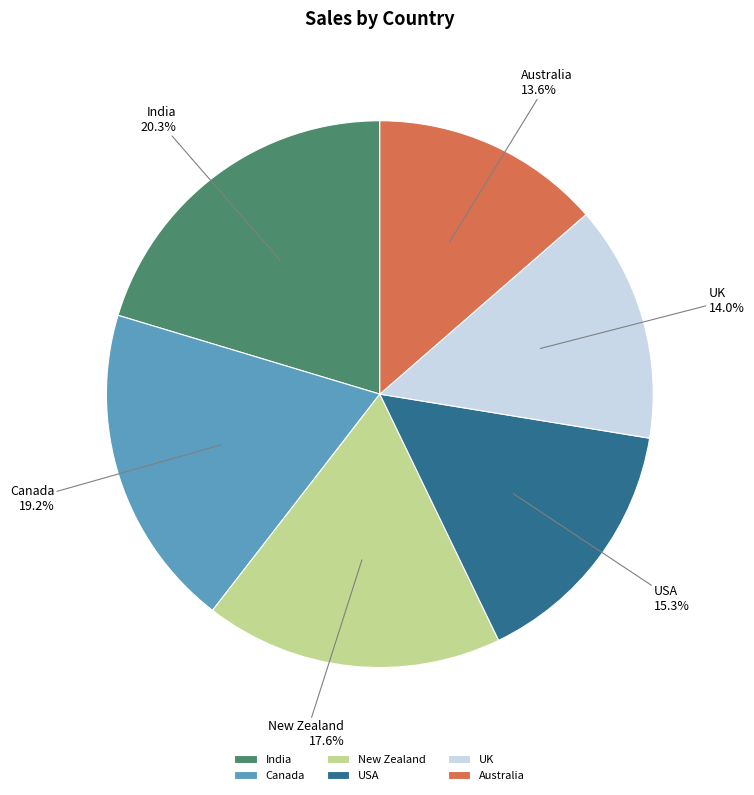

Count the number of slices in the pie.

6